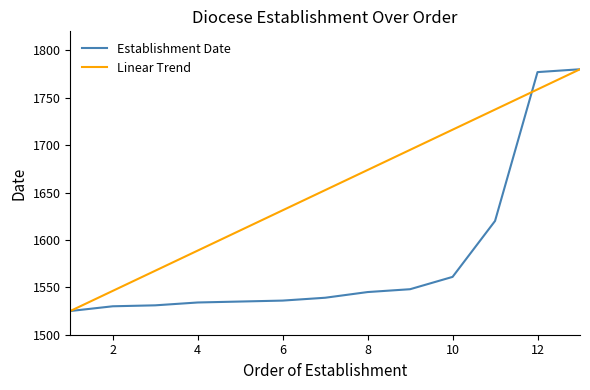

Does the chart have visible grid lines?

No